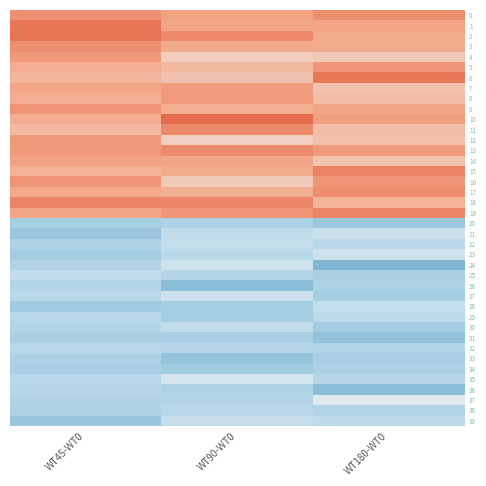

Which series changed the most between WT45-WT0 and WT180-WT0?

24